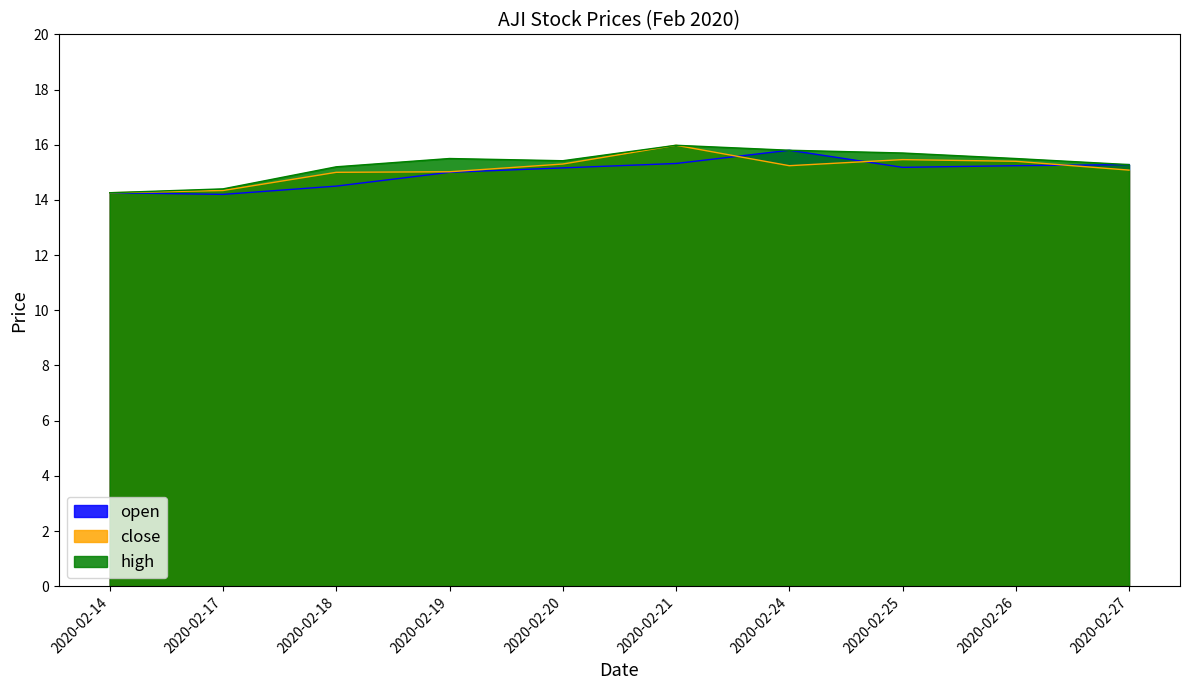

How many interior local valleys does the open series have?

2